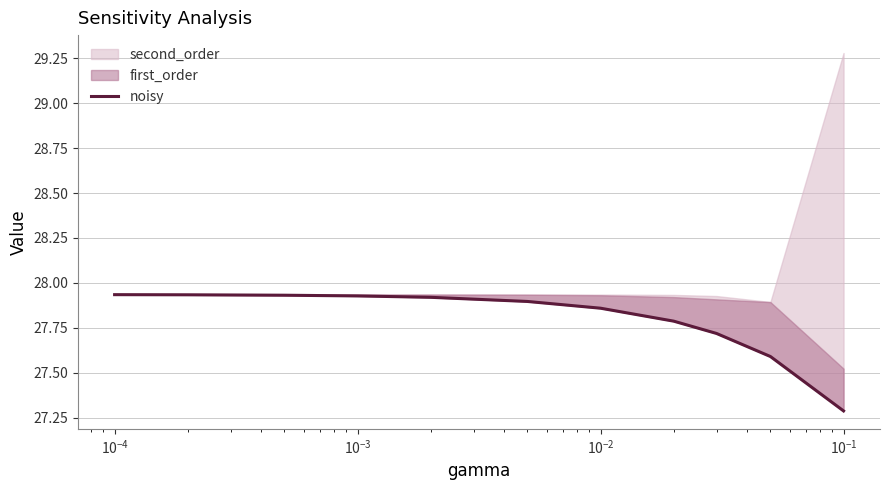

How many values are between 27 and 28?

11